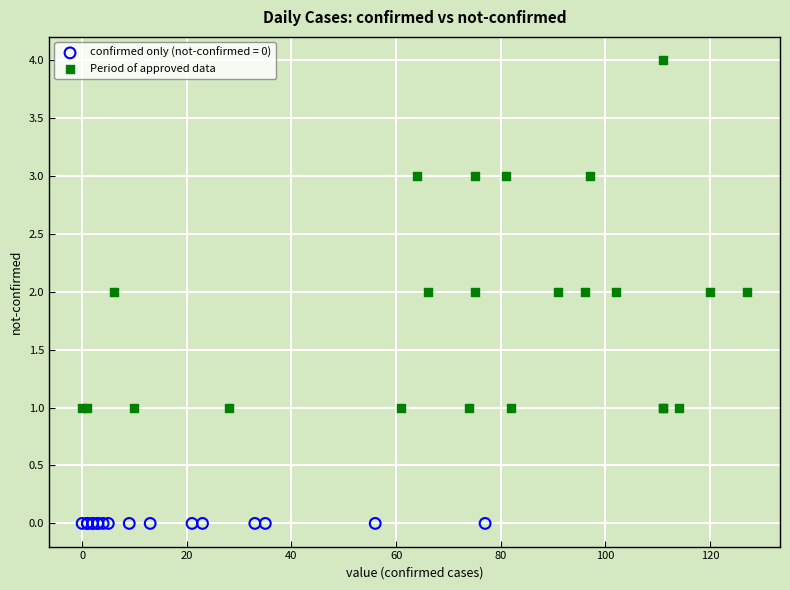

Which series contains the lowest Y value?

confirmed only (not-confirmed = 0)